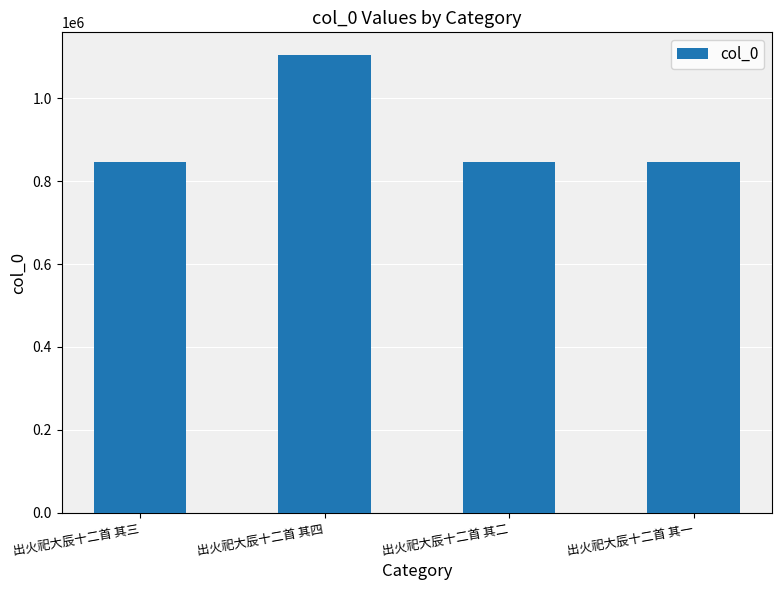

What is the smallest value displayed?

847234